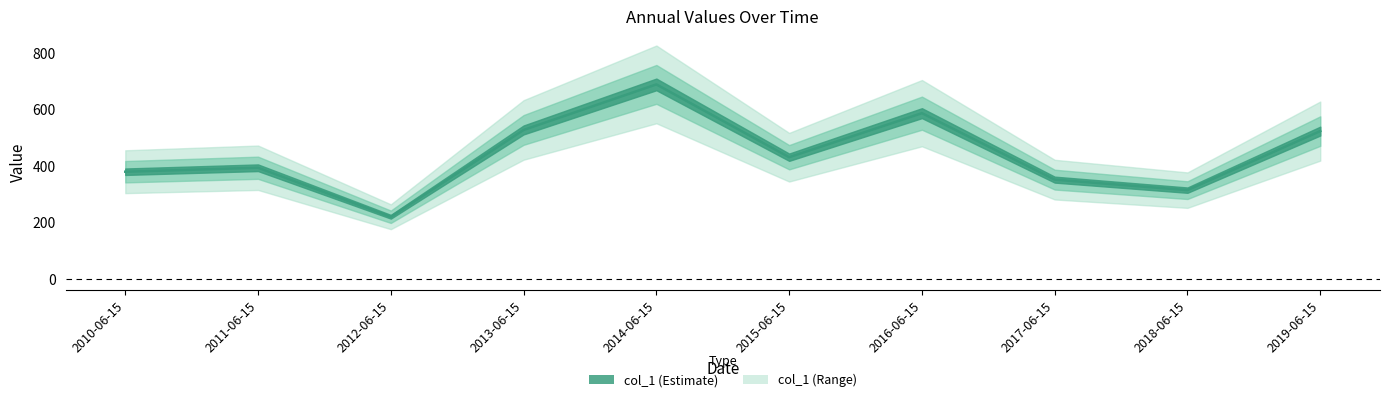

Does the chart display data point markers on the line(s)?

No